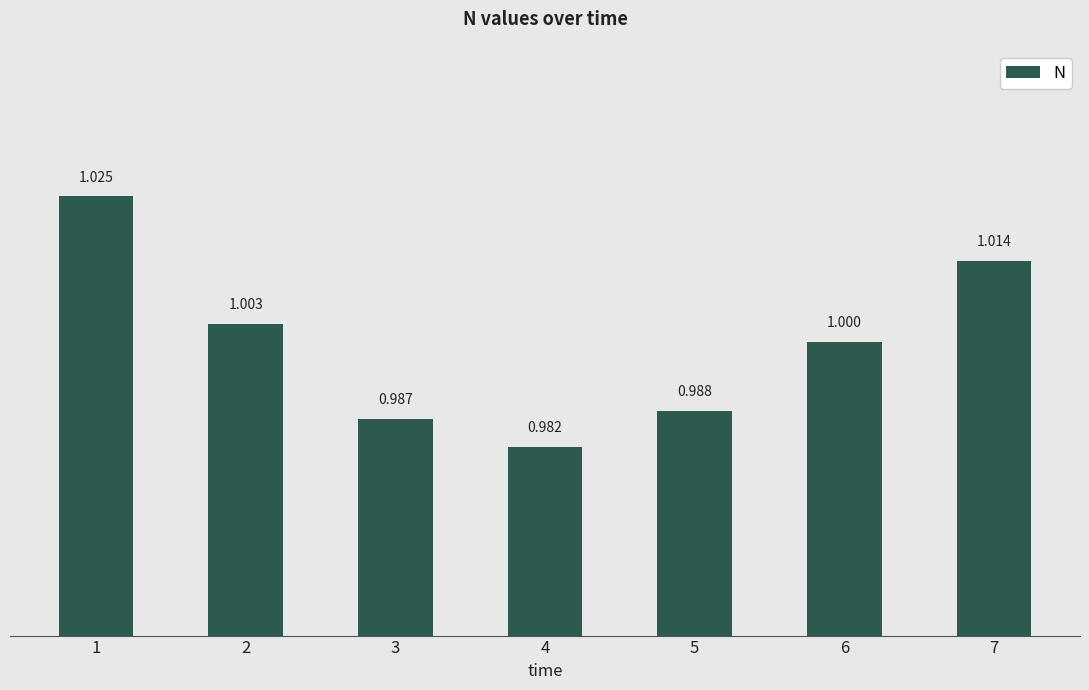

Reading left to right, what are all the values shown in this chart?

1=1.0	2=1.0	3=1.0	4=1.0	5=1.0	6=1.0	7=1.0